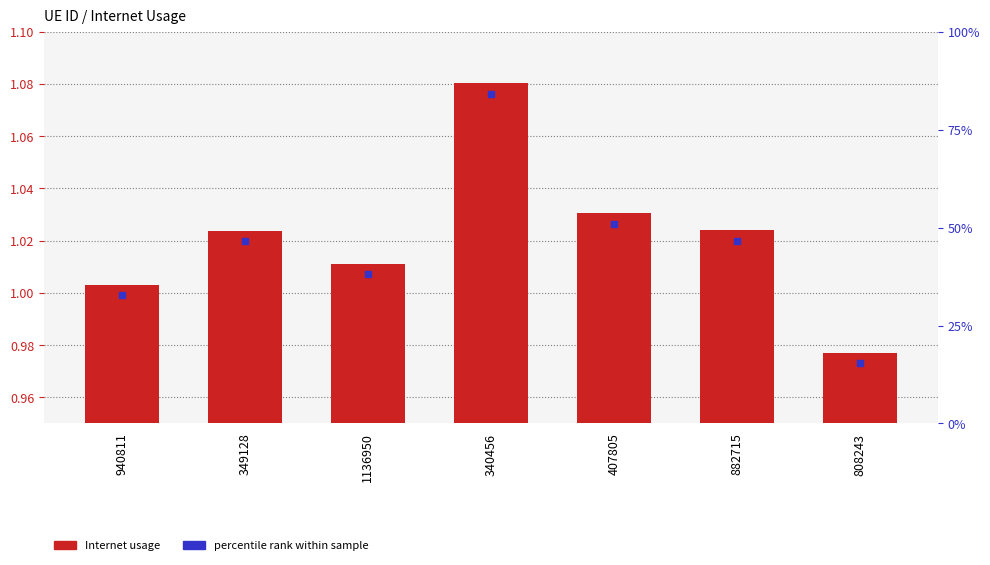

What is the total value across all series at 940811?

2.0